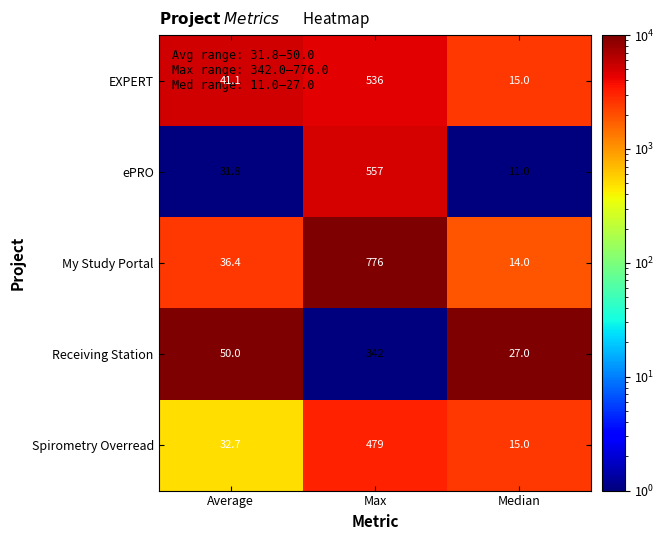

Which series changed the most between Average and Max?

My Study Portal